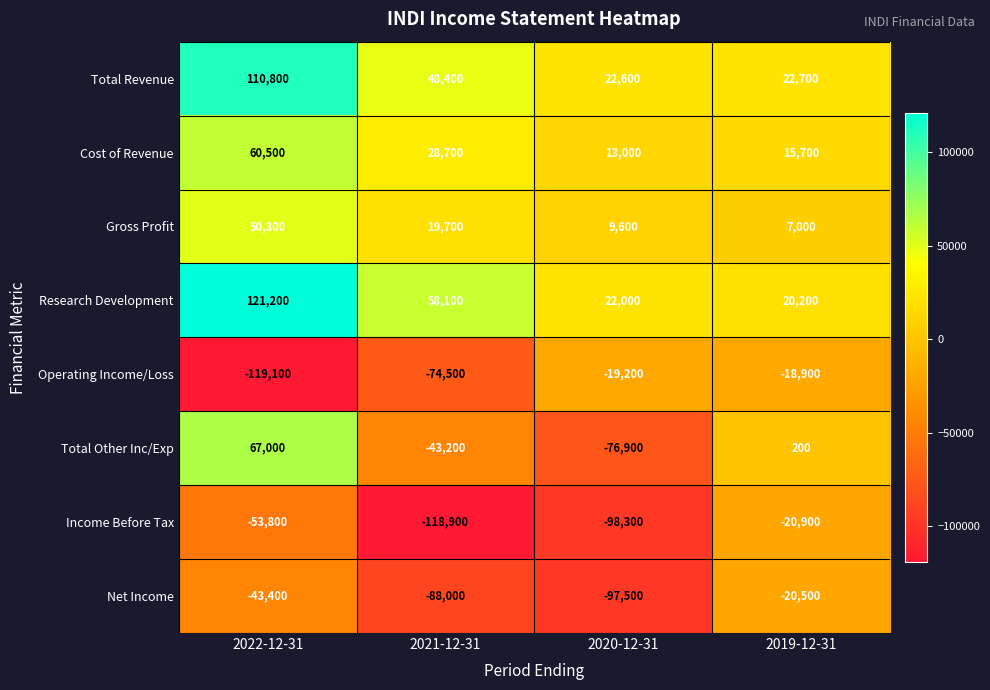

Which series changed the most between 2022-12-31 and 2021-12-31?

Total Other Inc/Exp